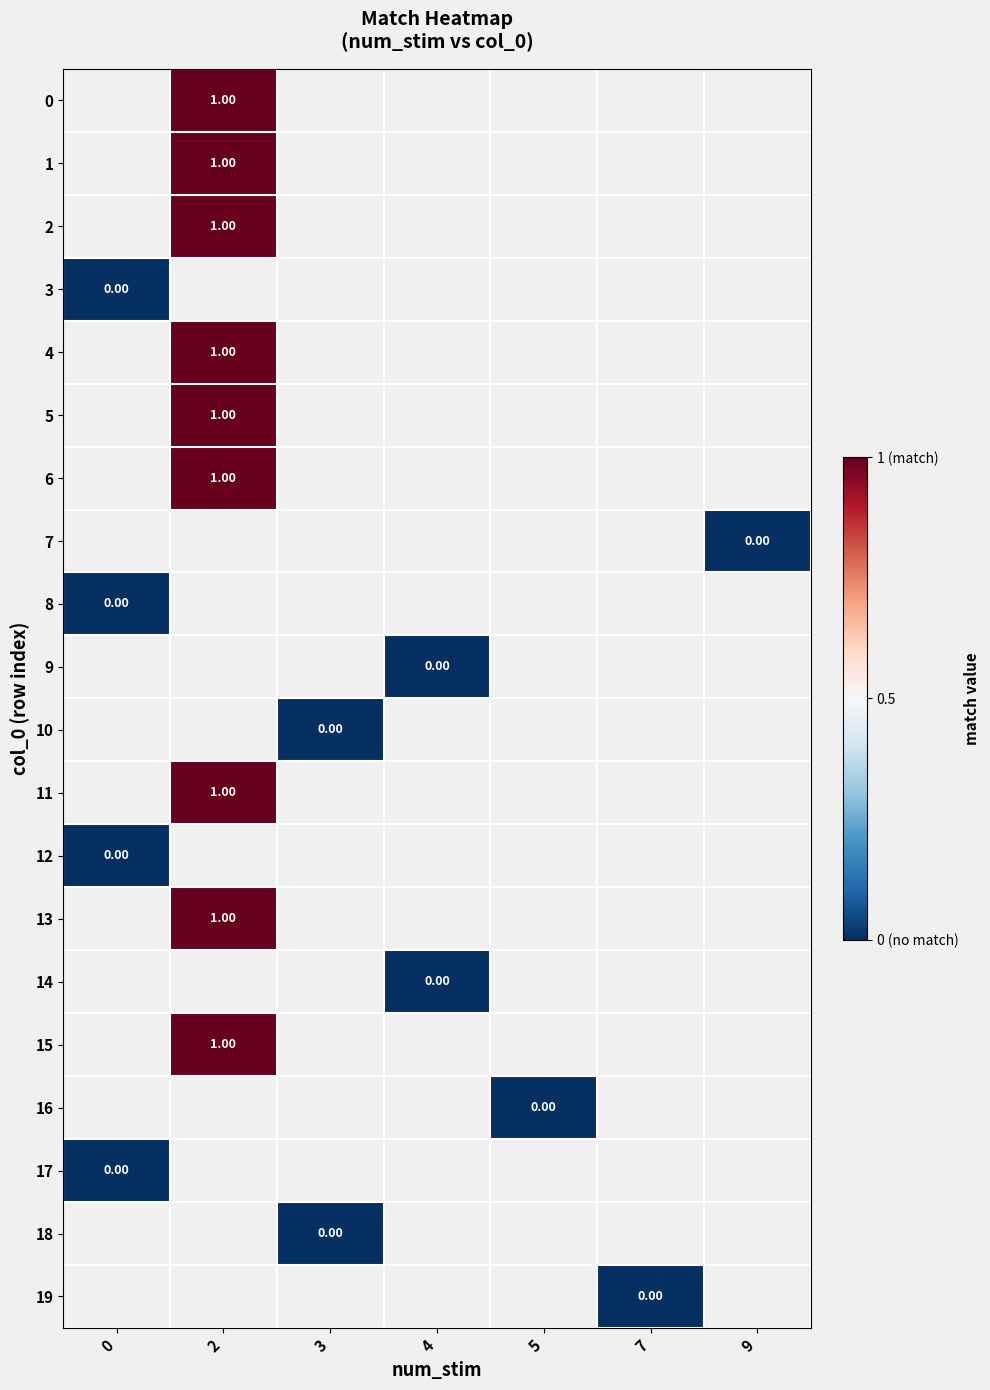

How many series are shown in this chart?

20